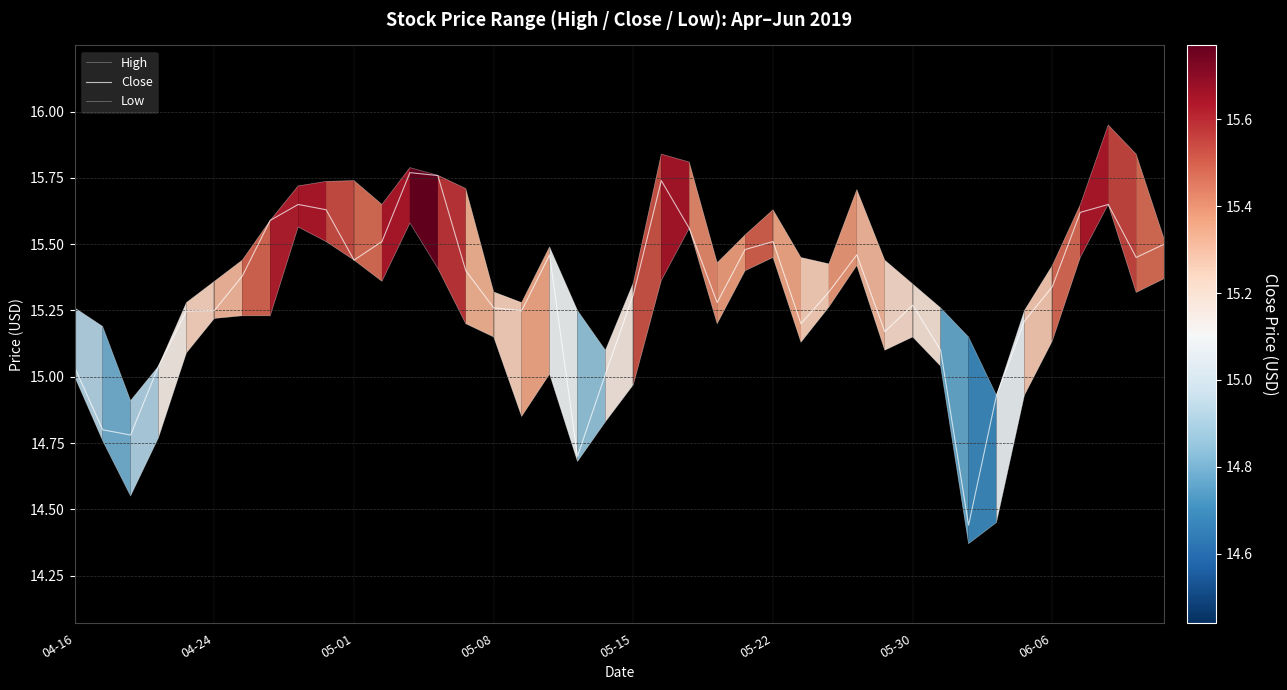

True or false: Low has more than 0 interior local peaks.

True